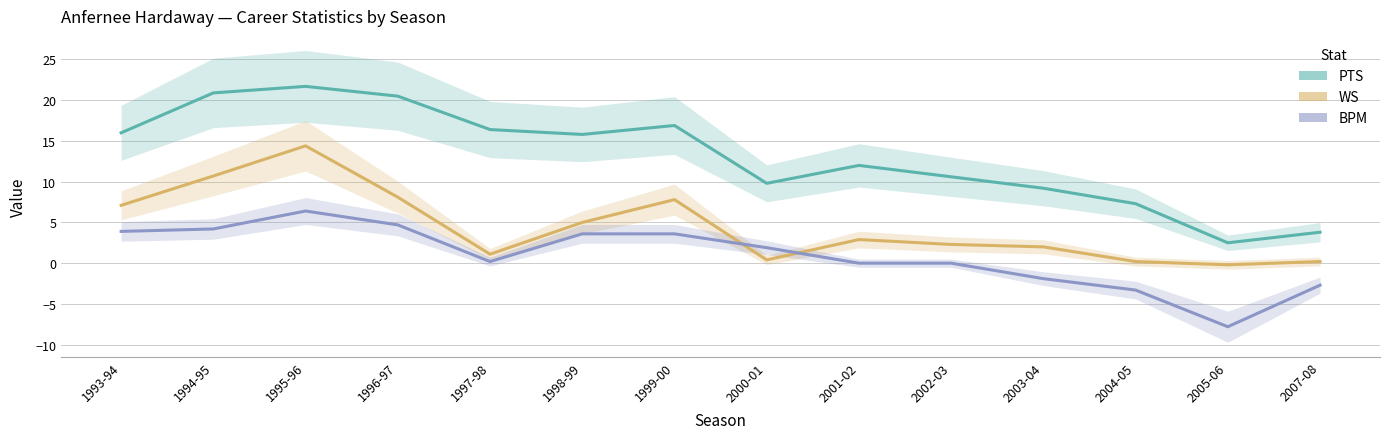

Where is the first local minimum for WS?

1997-98